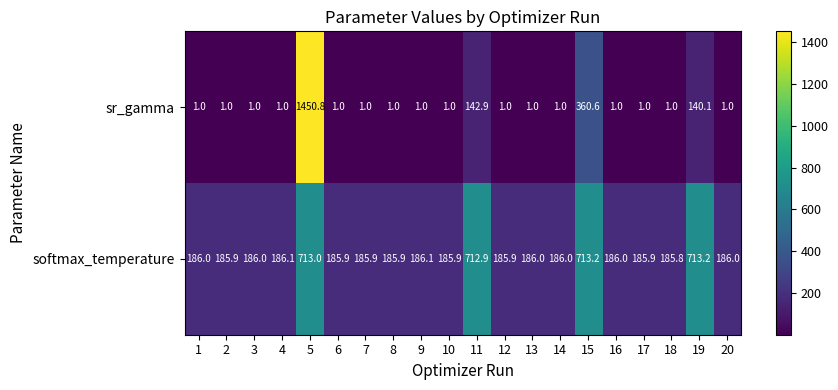

At which category does the chart reach its peak across all series?

5